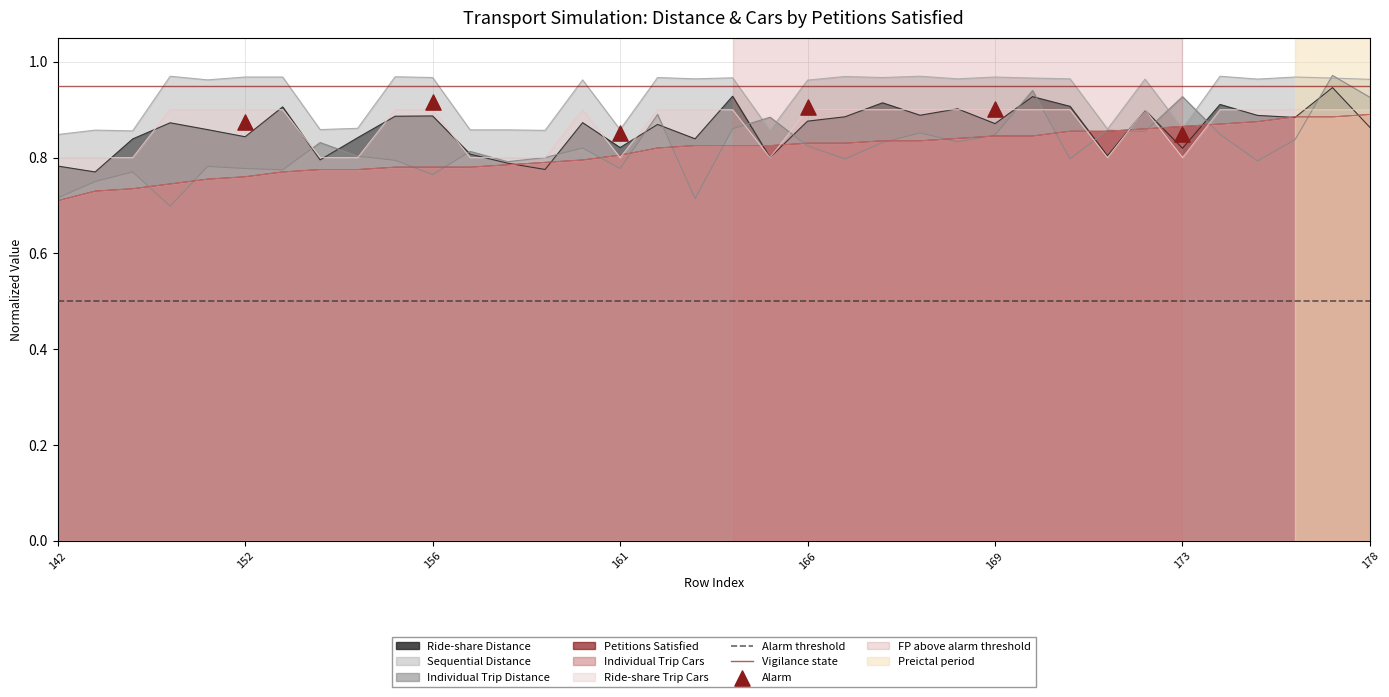

Which series reaches the minimum Y coordinate?

Alarm threshold